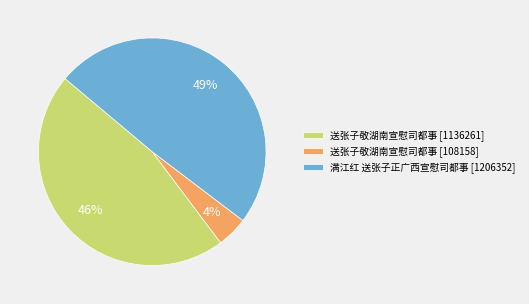

Is 送张子敬湖南宣慰司都事 [1136261] the majority of the pie?

No